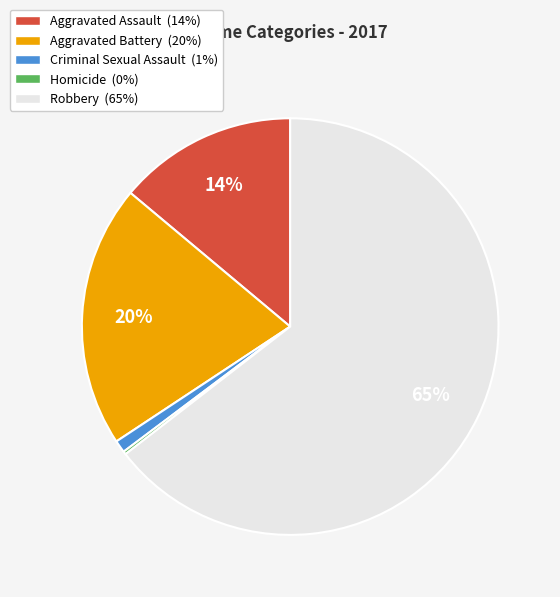

Combined, do Aggravated Assault (14%) and Criminal Sexual Assault (1%) account for over 50%?

No